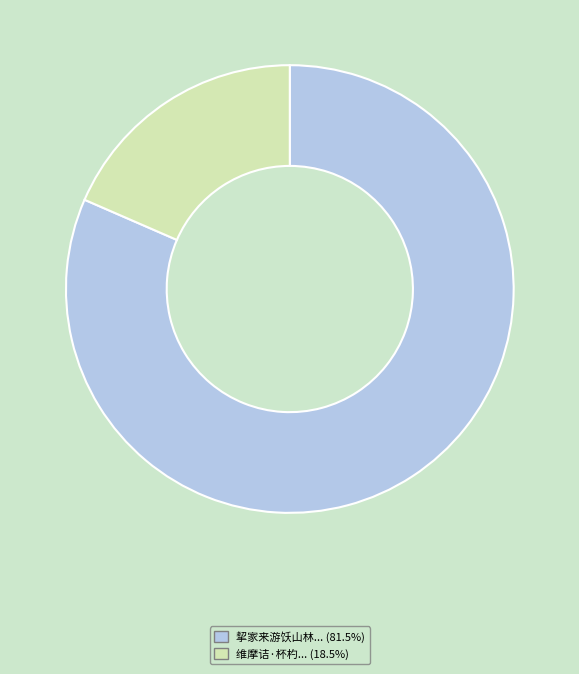

Is there any slice that represents more than half of the pie?

Yes